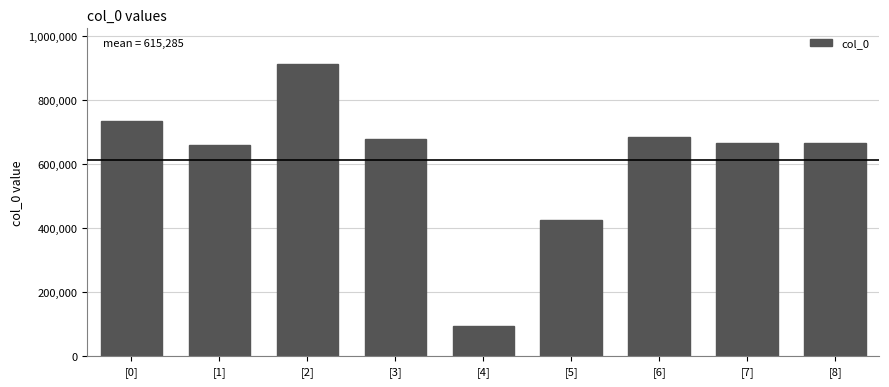

What is the label of the 5th bar from the left?

[4]